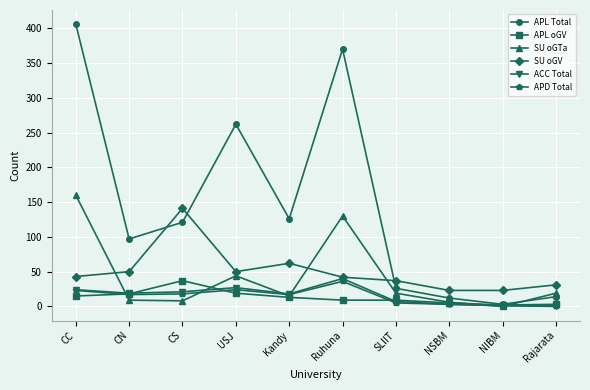

Where is the first local minimum for SU oGV?

USJ